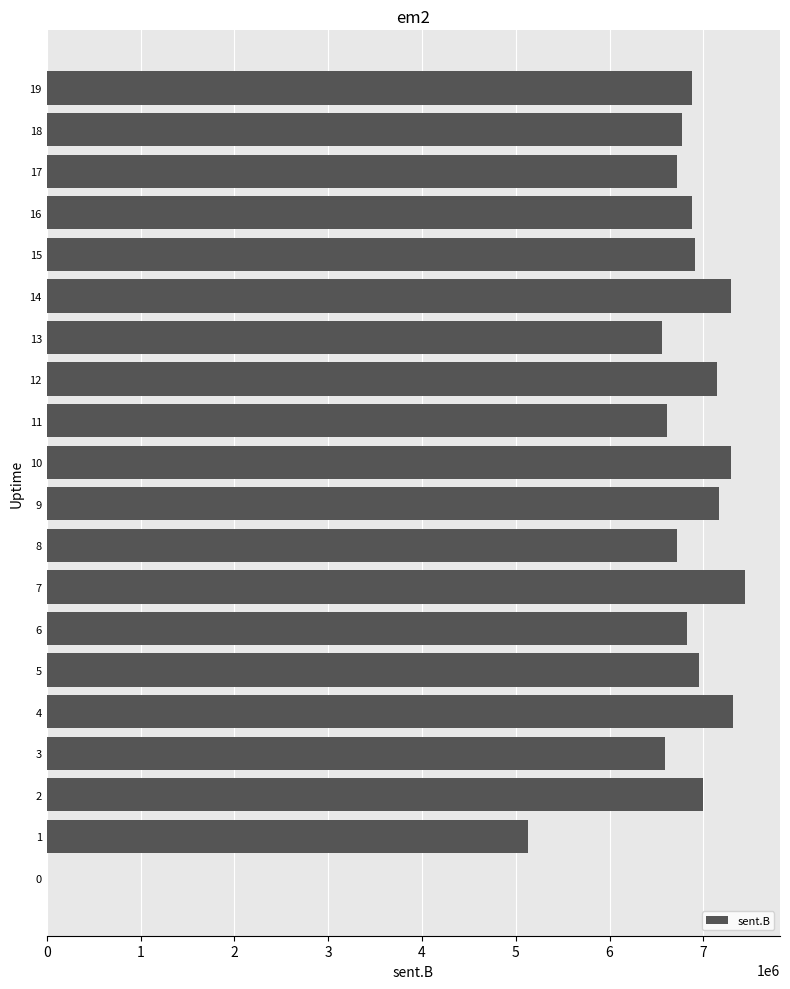

What is the greatest value displayed?

7445584